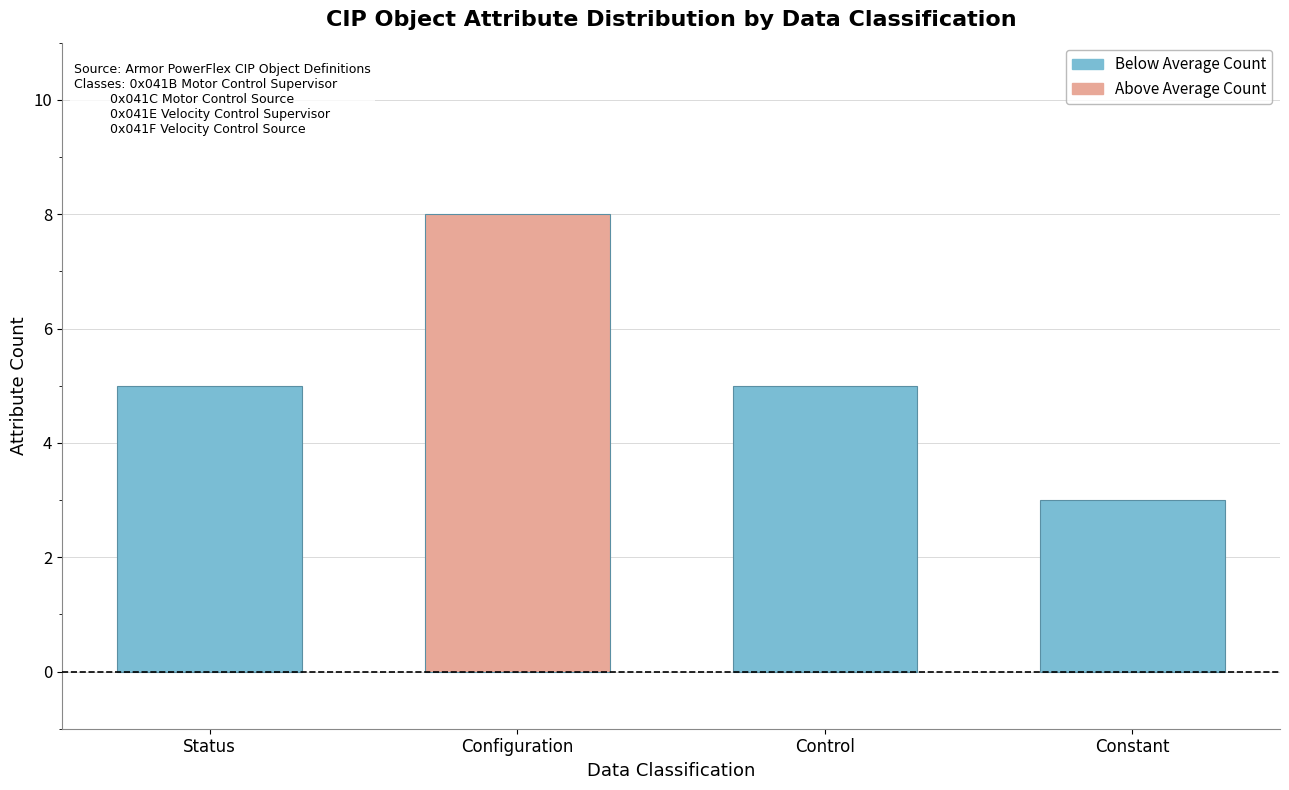

What value does the data have at Status?

5